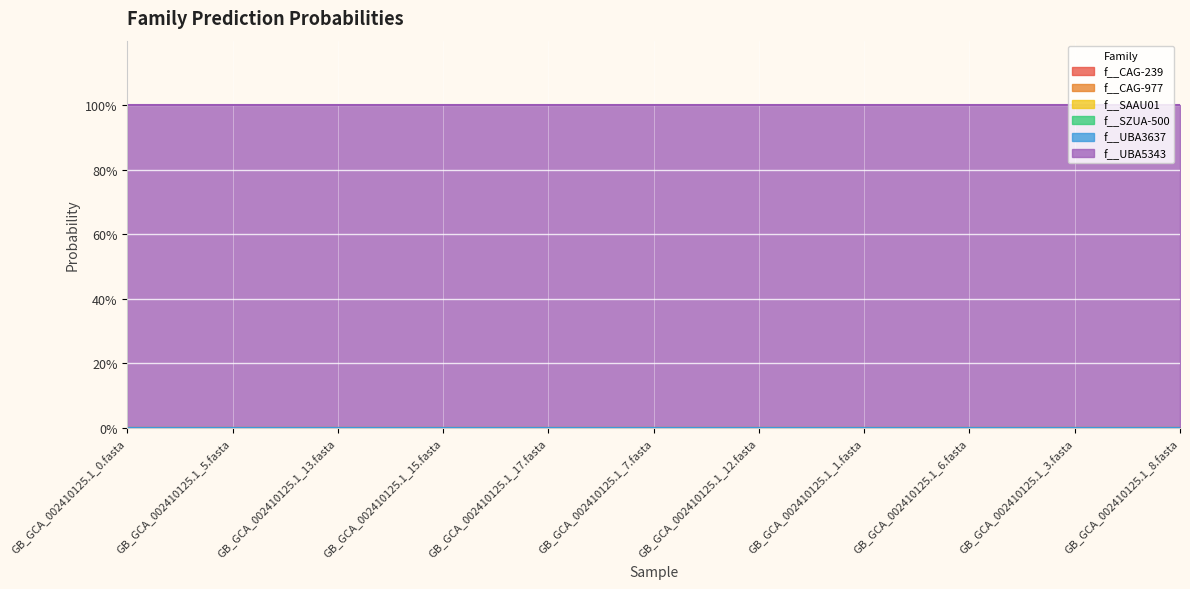

At which category does the chart reach its minimum across all series?

GB_GCA_002410125.1_0.fasta